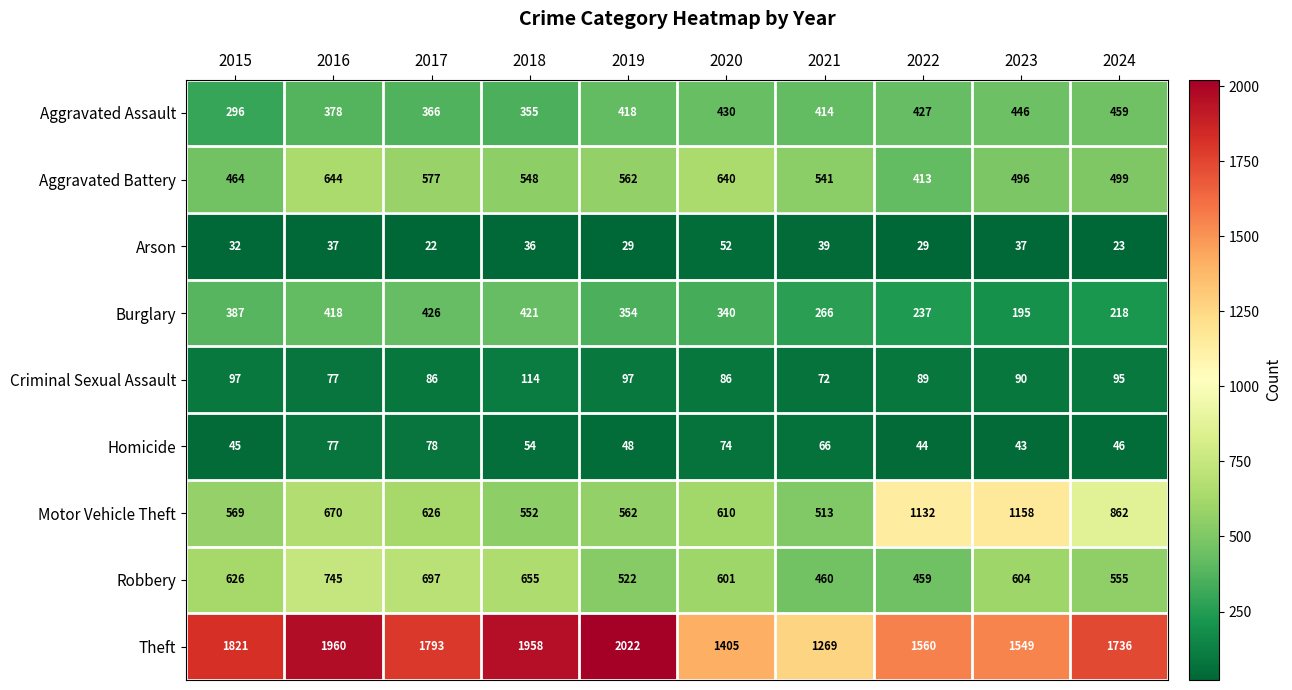

What is the sum of the Arson values at 2019 and 2024?

52